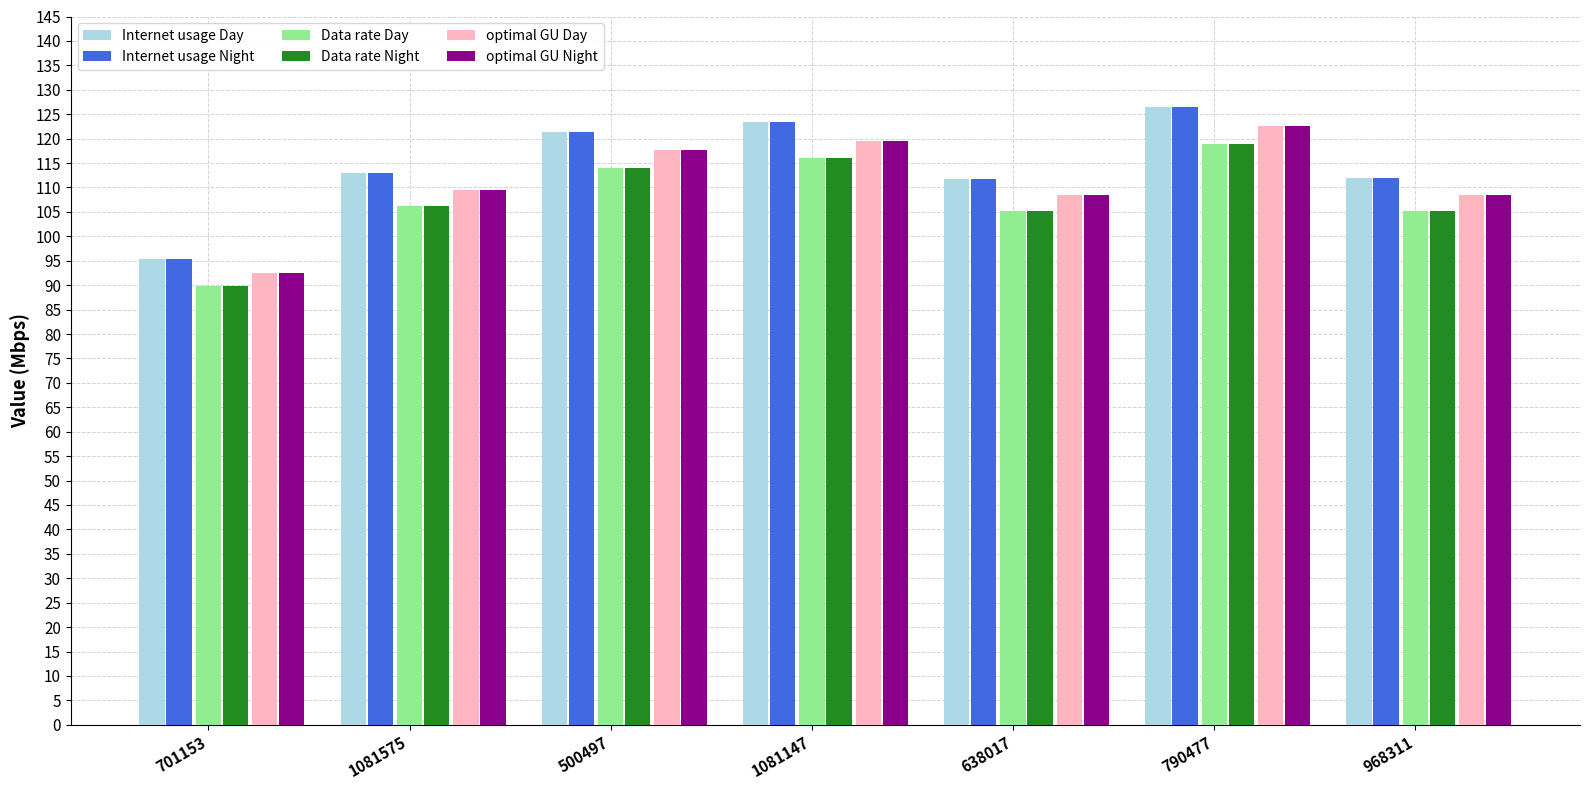

The value of Internet usage Day at 1081147 is 123.3. True or false?

True